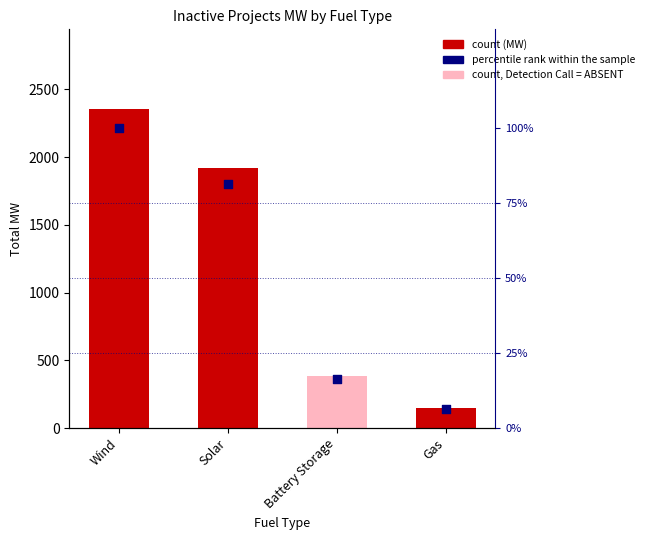

Which has a higher value, Gas or Wind?

Wind